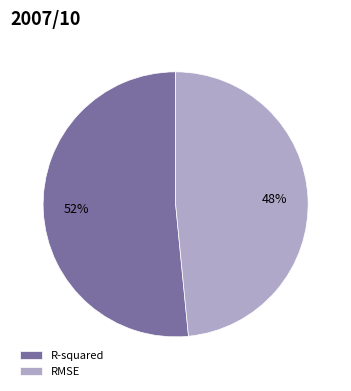

Is the sum of R-squared and RMSE greater than half?

Yes